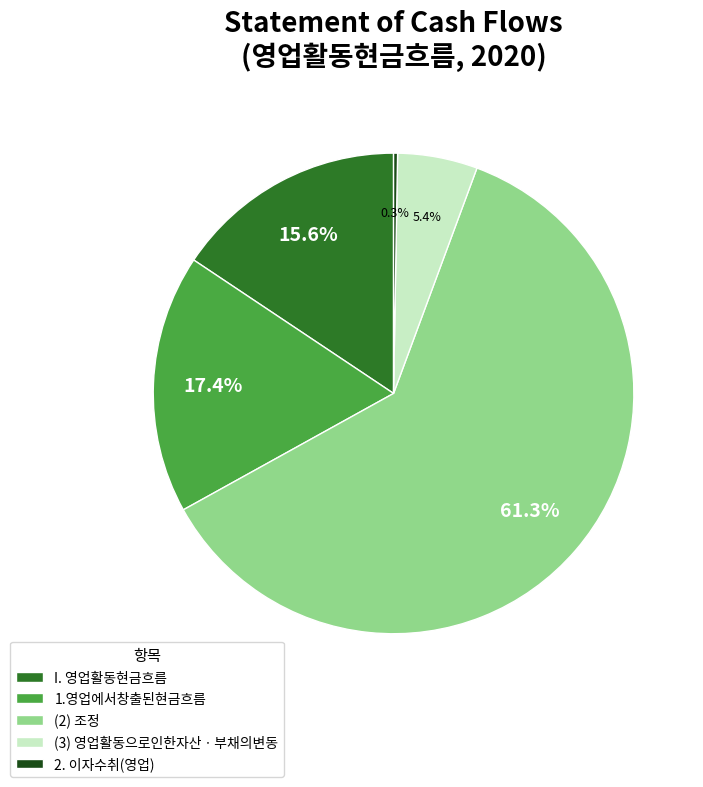

What percentage is NOT represented by (3) 영업활동으로인한자산ㆍ부채의변동?

94.6%